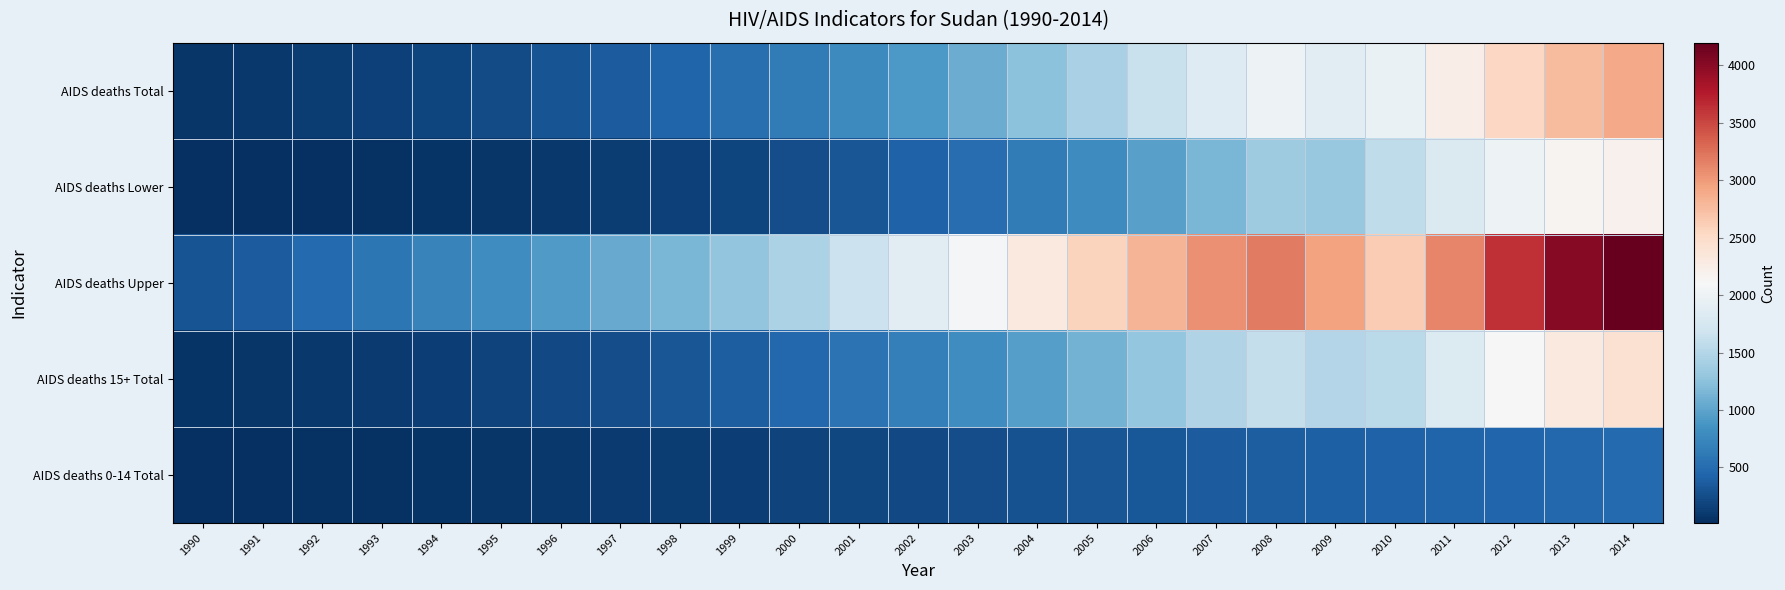

Reading left to right, list all the values displayed in this chart.

AIDS deaths Total: 1990=70	1991=91	1992=118	1993=151	1994=191	1995=239	1996=296	1997=361	1998=438	1999=531	2000=641	2001=768	2002=913	2003=1074	2004=1249	2005=1436	2006=1633	2007=1837	2008=2007	2009=1893	2010=1961	2011=2253	2012=2545	2013=2770	2014=2906
AIDS deaths Lower: 1990=16	1991=22	1992=28	1993=39	1994=54	1995=72	1996=93	1997=116	1998=152	1999=193	2000=247	2001=321	2002=412	2003=519	2004=643	2005=790	2006=966	2007=1158	2008=1371	2009=1315	2010=1578	2011=1799	2012=2004	2013=2171	2014=2203
AIDS deaths Upper: 1990=301	1991=373	1992=474	1993=601	1994=715	1995=815	1996=928	1997=1051	1998=1152	1999=1274	2000=1448	2001=1651	2002=1886	2003=2077	2004=2305	2005=2571	2006=2821	2007=3064	2008=3199	2009=2952	2010=2630	2011=3133	2012=3632	2013=4008	2014=4197
AIDS deaths 15+ Total: 1990=49	1991=65	1992=84	1993=108	1994=137	1995=171	1996=212	1997=260	1998=318	1999=388	2000=472	2001=570	2002=685	2003=816	2004=963	2005=1122	2006=1294	2007=1473	2008=1616	2009=1493	2010=1551	2011=1820	2012=2097	2013=2308	2014=2429
AIDS deaths 0-14 Total: 1990=20	1991=26	1992=33	1993=43	1994=54	1995=68	1996=84	1997=101	1998=121	1999=144	2000=169	2001=197	2002=228	2003=258	2004=286	2005=314	2006=339	2007=364	2008=391	2009=399	2010=410	2011=433	2012=449	2013=462	2014=476